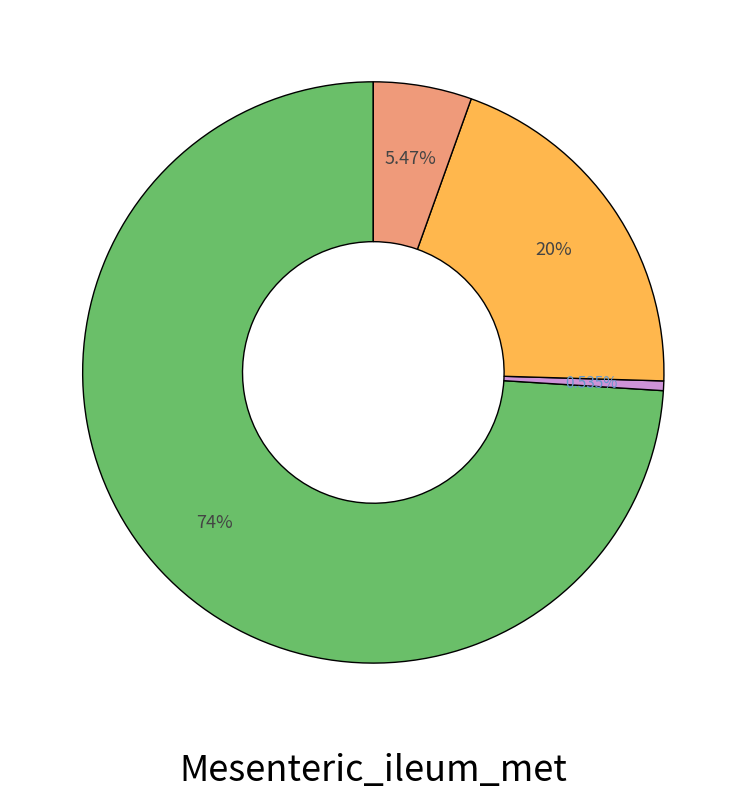

Is there any slice that represents more than half of the pie?

Yes